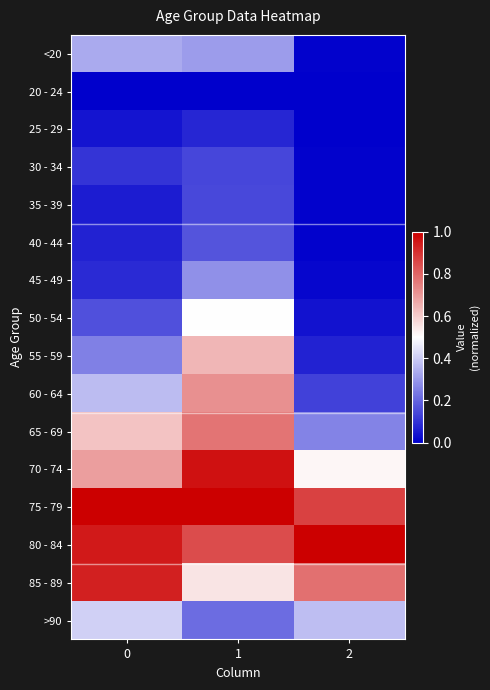

Between 2 and 1, which is larger?

1